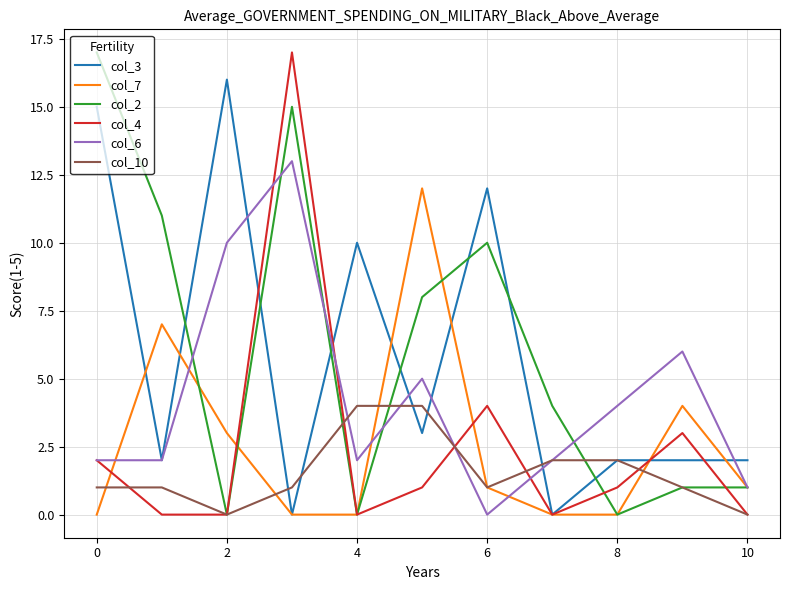

Which series has the largest range (max minus min)?

col_2